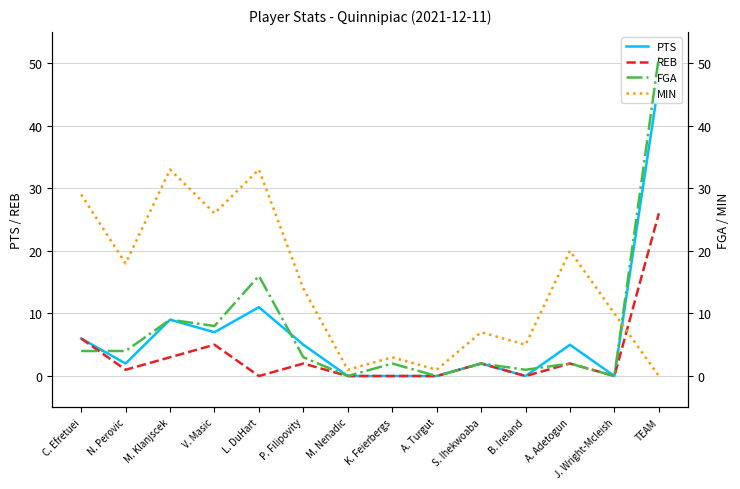

True or false: PTS and REB cross at least once.

False